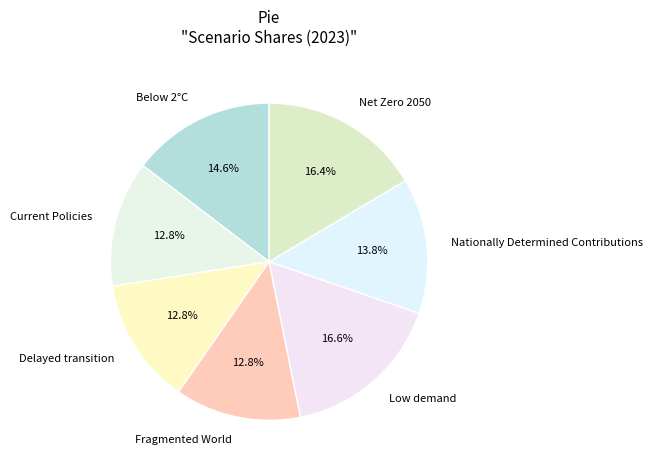

Is there any slice that represents more than half of the pie?

No